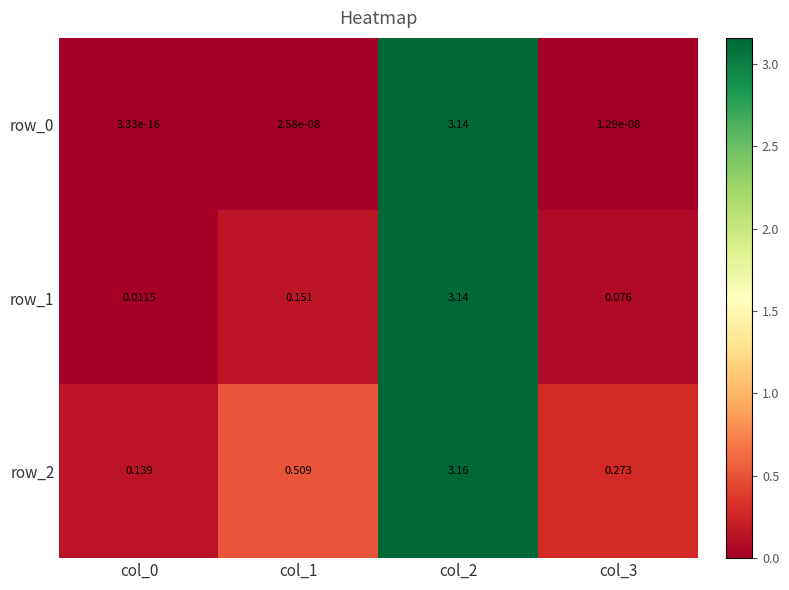

Is it true that row_1 equals 0.2 at col_1?

True